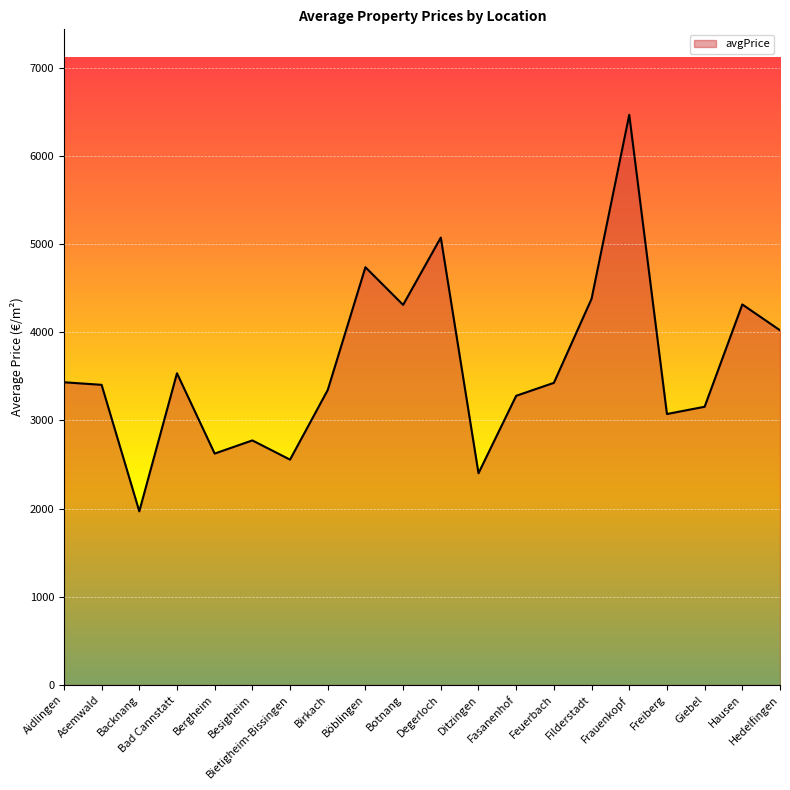

What is the change in value from Böblingen to Degerloch?

+336.0